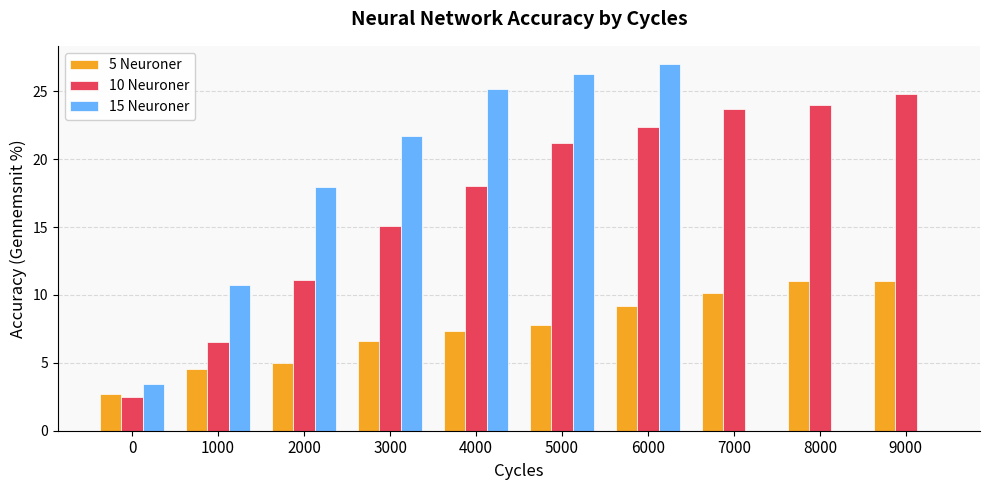

What is the sum of the 15 Neuroner values at 0 and 6000?

30.4